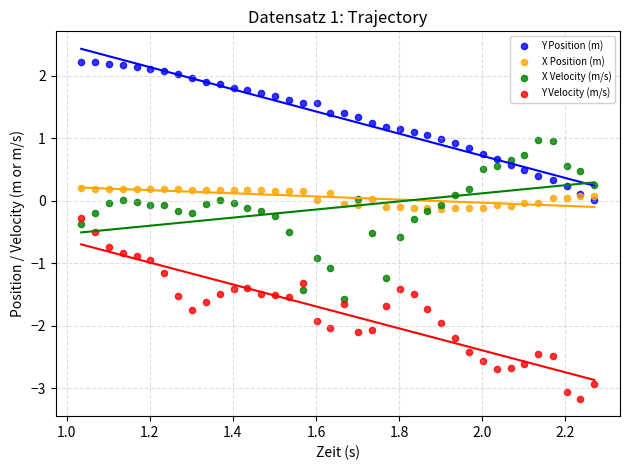

Which series contains the highest Y value?

Y Position (m)